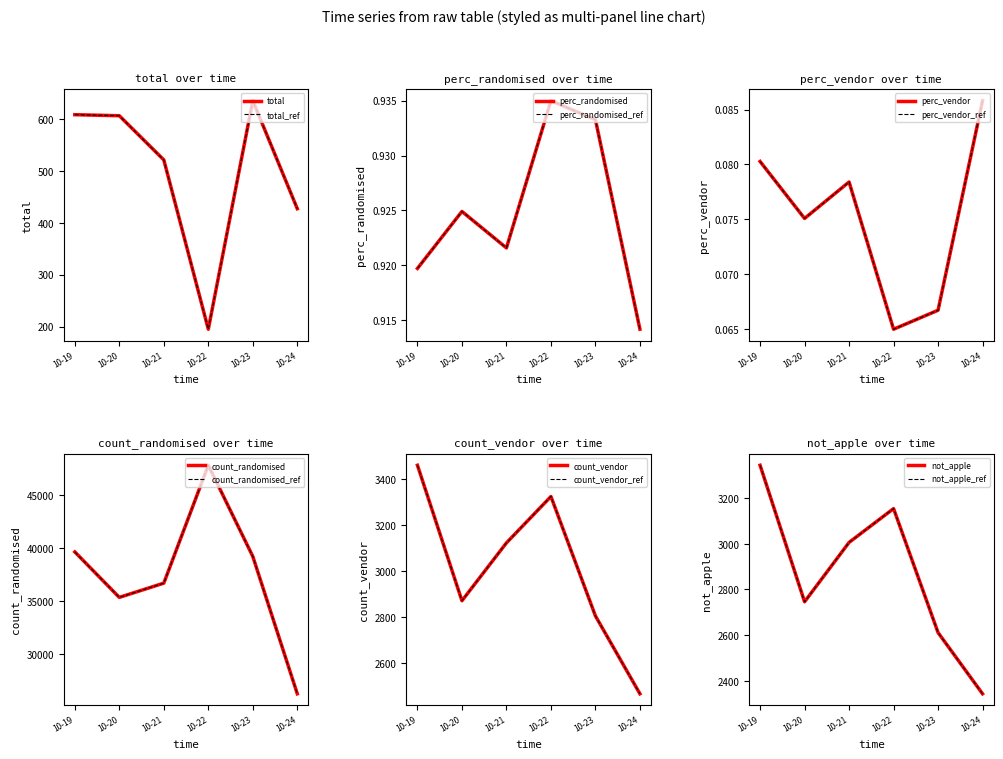

The count_vendor series shows 3124.0 at 10-21. True or false?

True